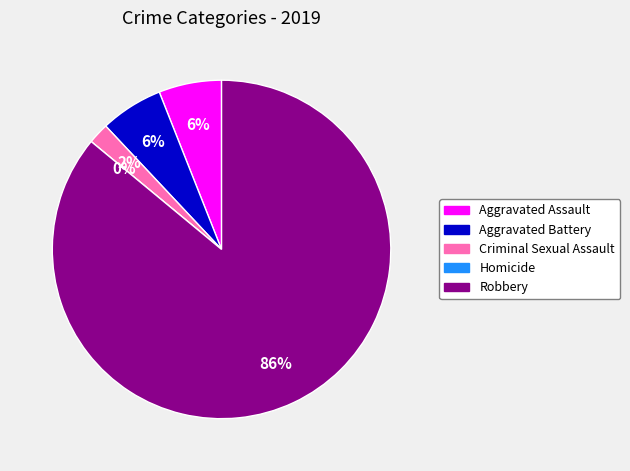

What percentage is the Criminal Sexual Assault slice, to the nearest percent?

2%